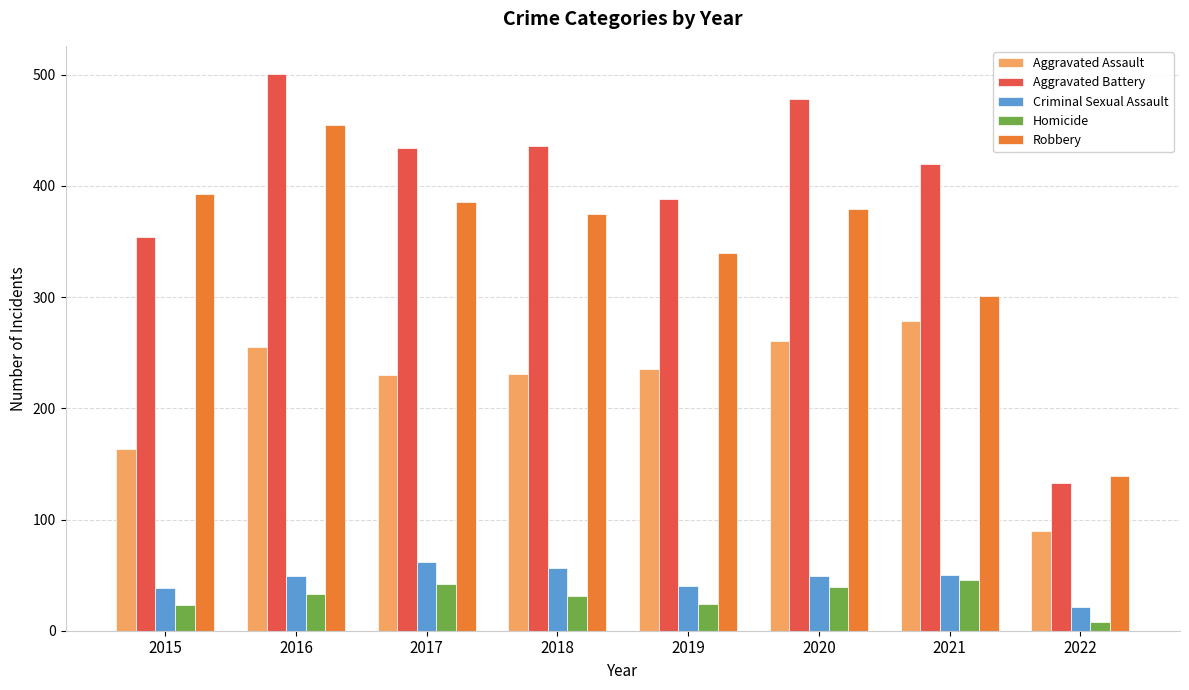

Are the bars grouped side by side (vs. stacked)?

Yes